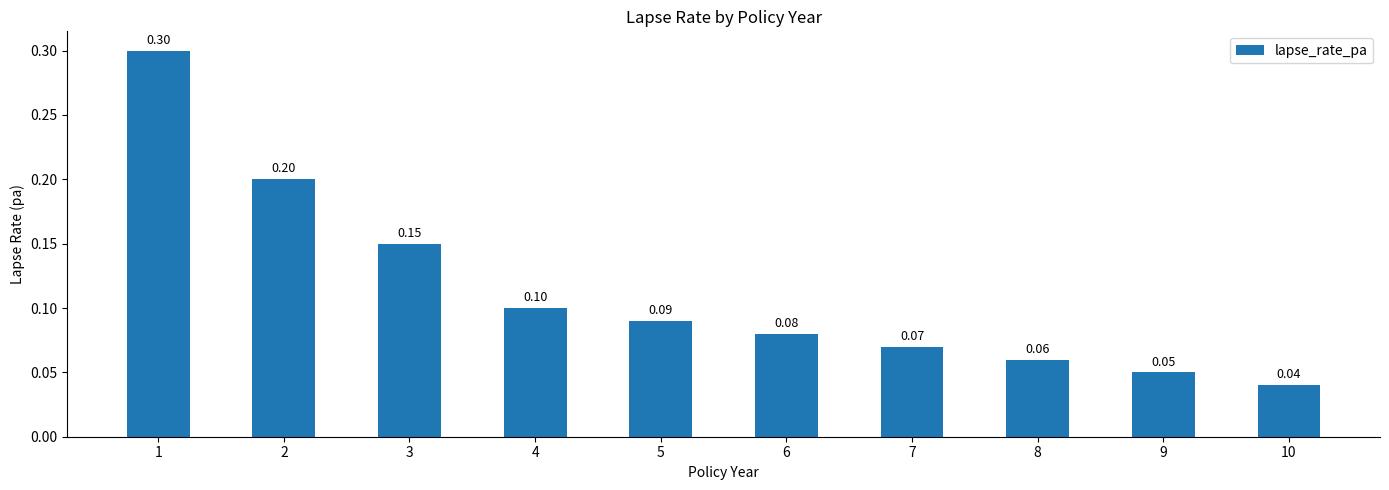

How many bars are there in total?

10